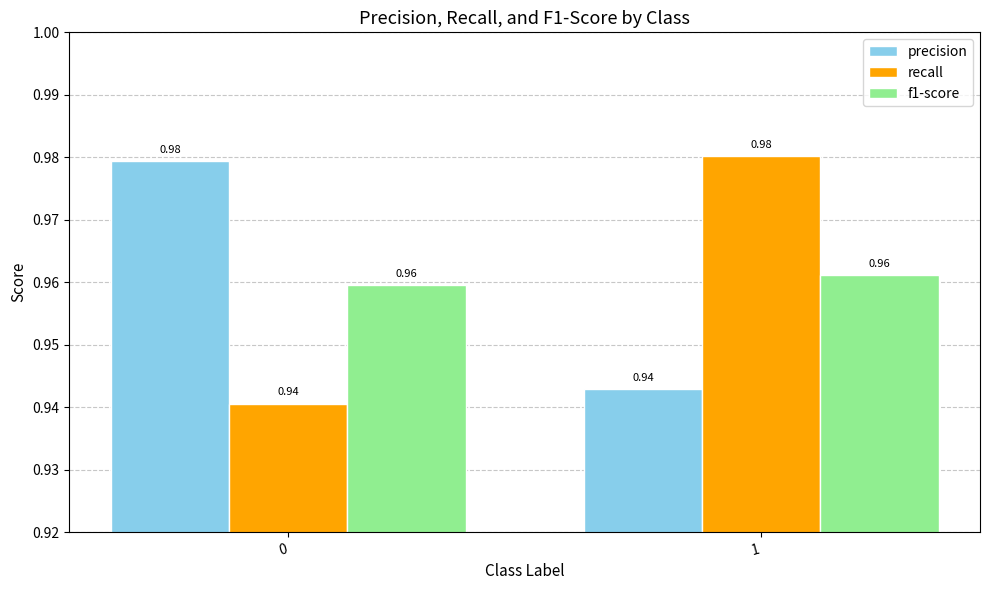

At 0, list the series in order from largest to smallest.

precision, f1-score, recall